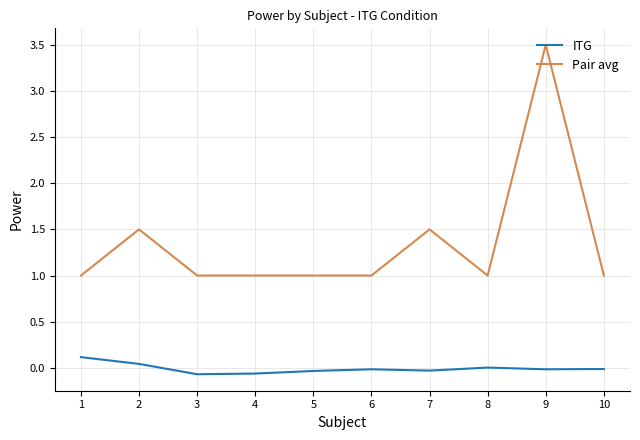

List the series in order of their peak value, lowest first.

ITG, Pair avg